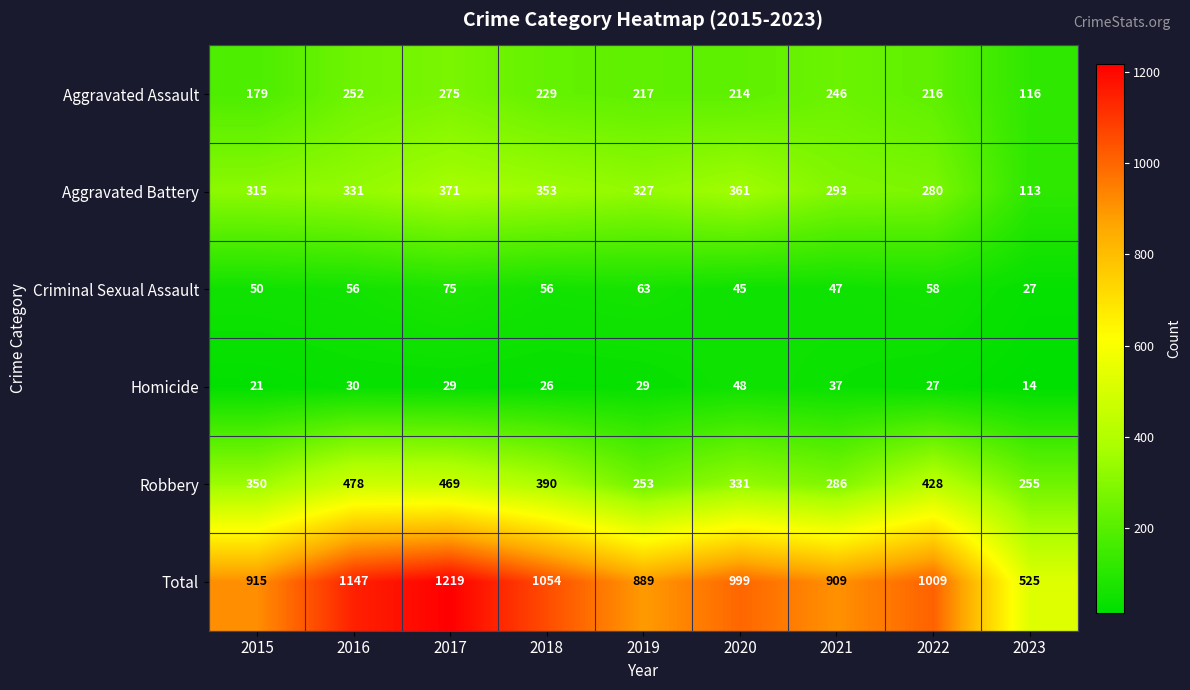

What is the difference between the maximum and minimum values in the Homicide series?

34